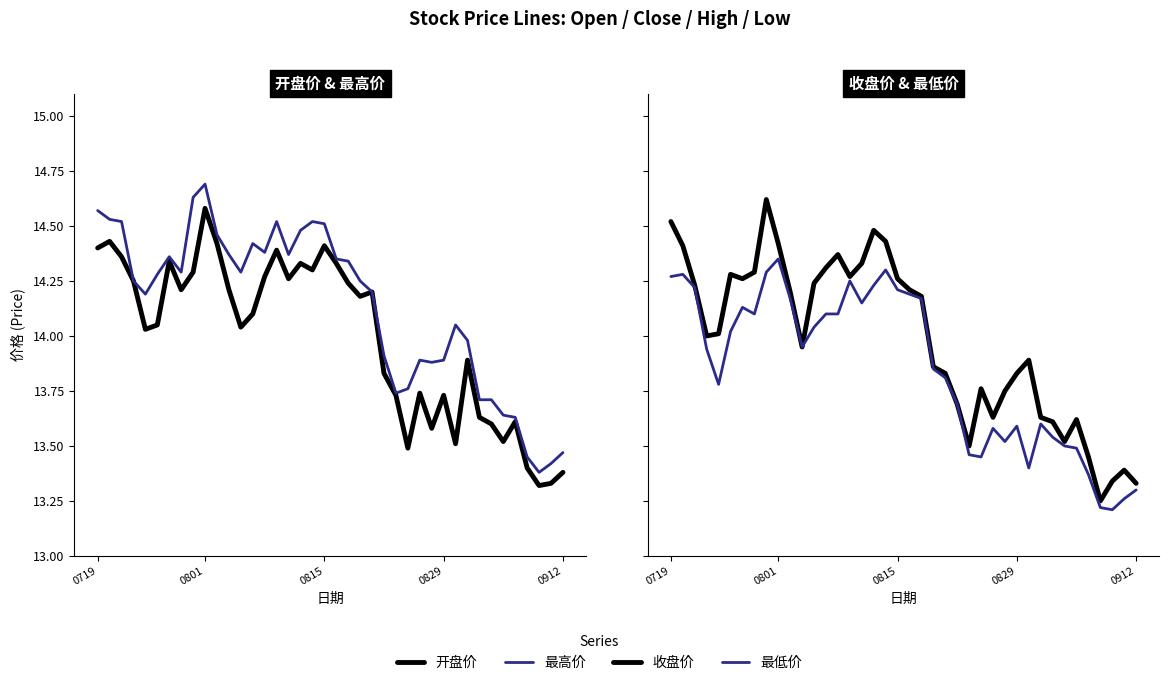

The value of 最低价 at 16 is 3.6. True or false?

False